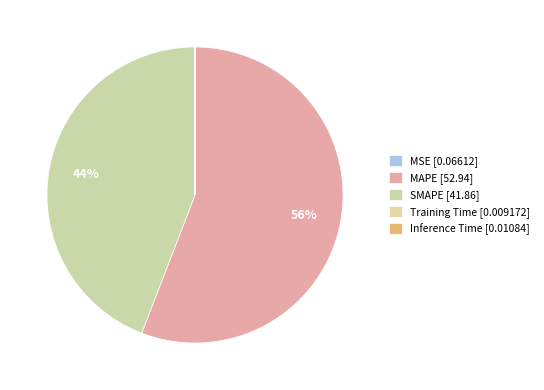

Combined, do SMAPE and MAPE account for over 50%?

Yes